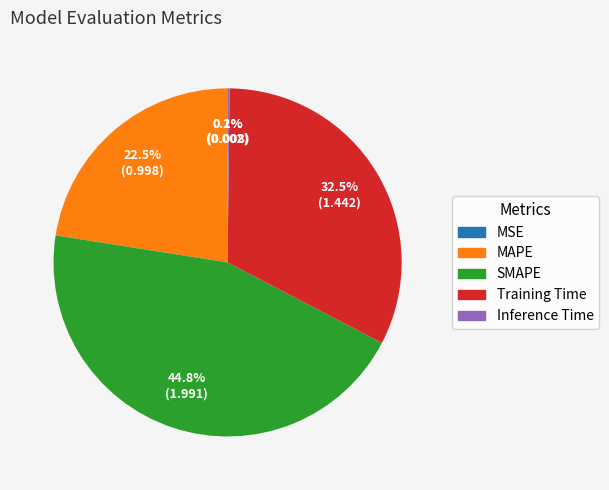

Is there a majority slice in this chart?

No